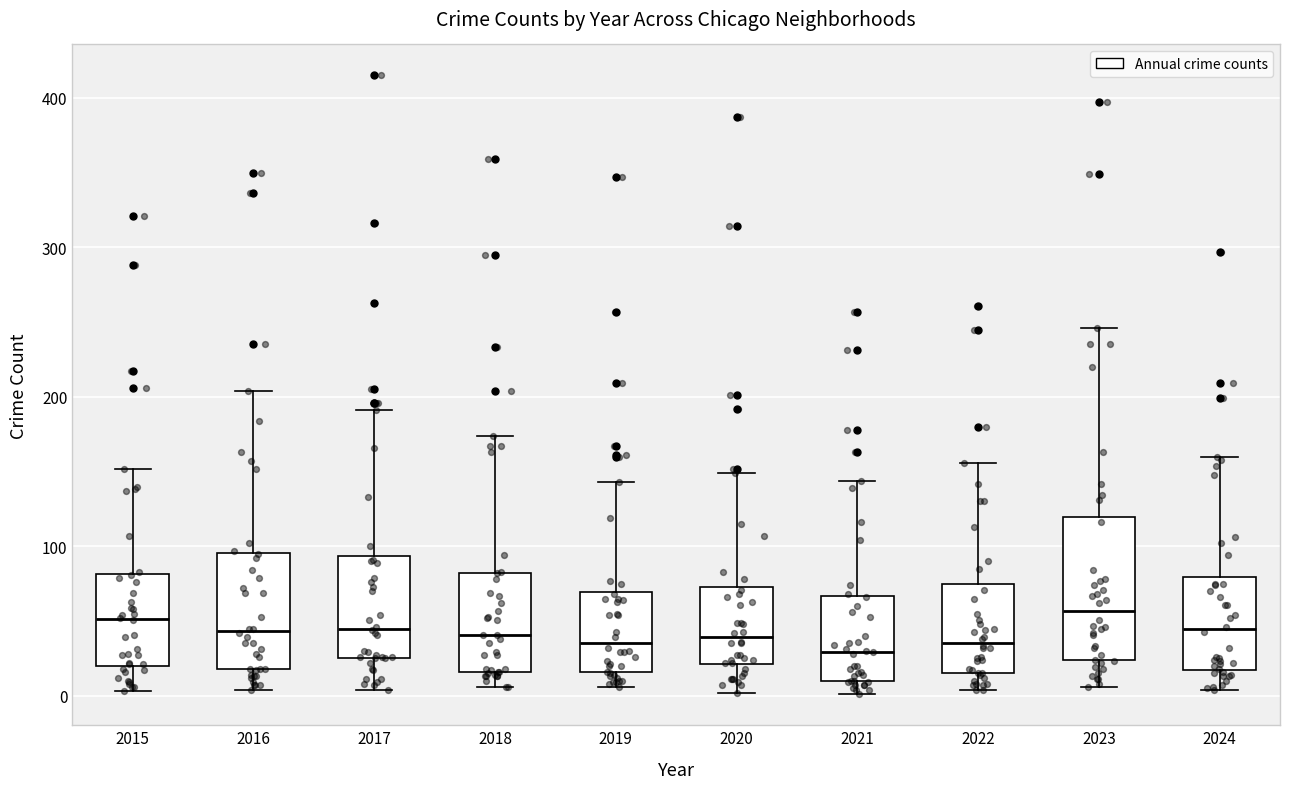

Reading left to right, transcribe this box plot: for each box, give where its median line is, the range the box spans, and where its two whiskers end, as read against the y-axis. The values are not printed on the chart, so give them approximately, as read against the axis.

2015: median 50, box 20 to 80, whiskers 0 to 150
2016: median 40, box 20 to 100, whiskers 0 to 200
2017: median 50, box 30 to 90, whiskers 0 to 190
2018: median 40, box 20 to 80, whiskers 10 to 170
2019: median 40, box 20 to 70, whiskers 10 to 140
2020: median 40, box 20 to 70, whiskers 0 to 150
2021: median 30, box 10 to 70, whiskers 0 to 140
2022: median 40, box 20 to 70, whiskers 0 to 160
2023: median 60, box 20 to 120, whiskers 10 to 250
2024: median 40, box 20 to 80, whiskers 0 to 160